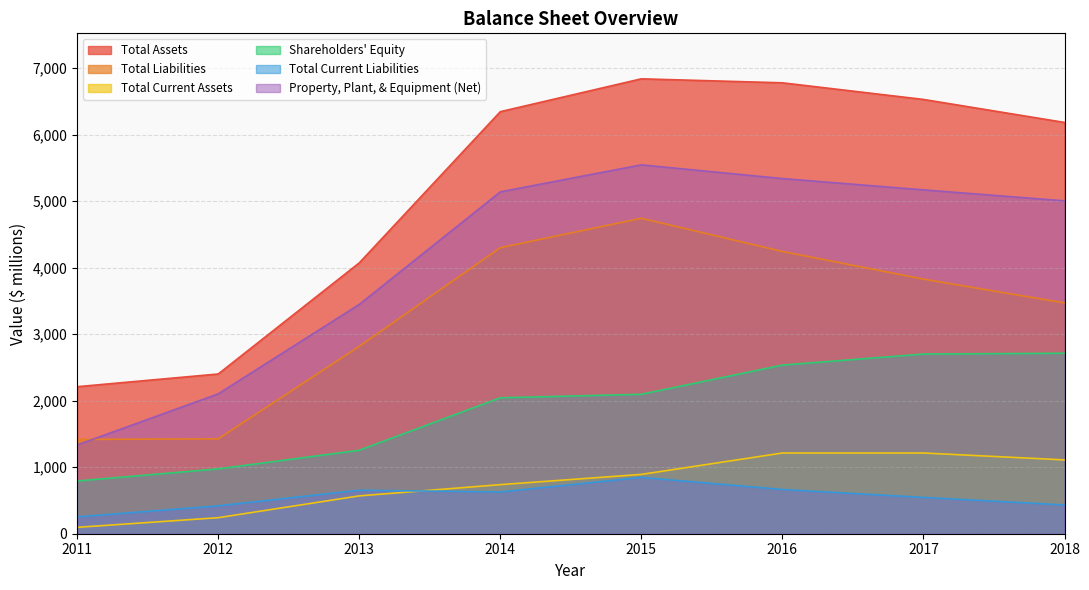

Between 2018 and 2012, which is larger?

2018